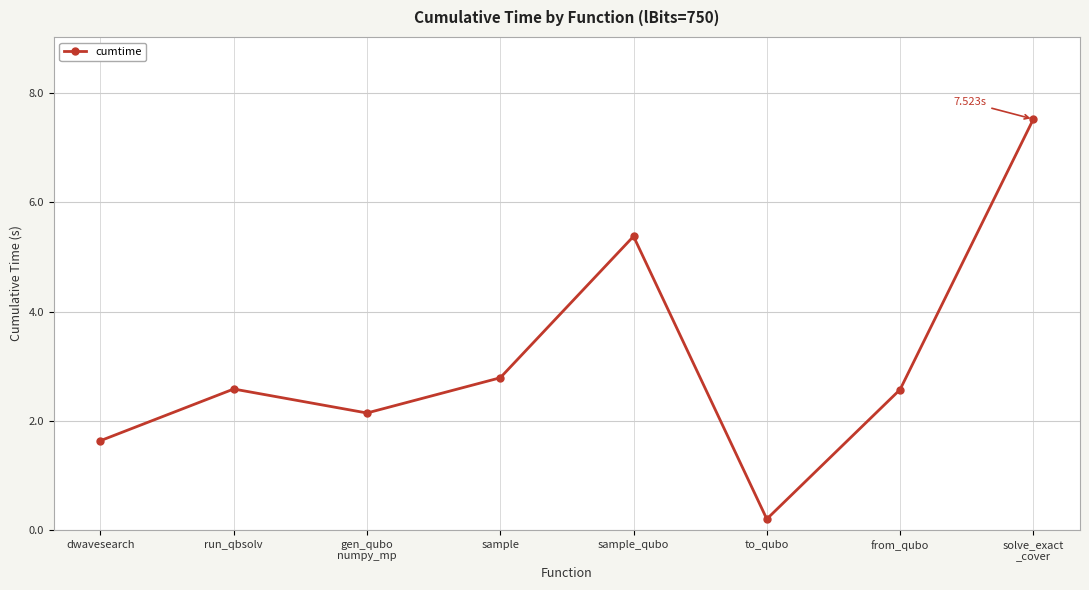

What is the difference between the maximum and minimum values?

7.3